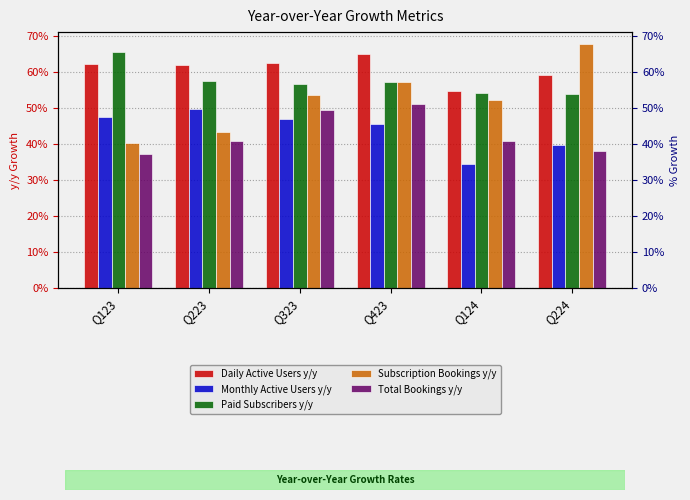

What is the label of the 3rd bar from the left?

Q323